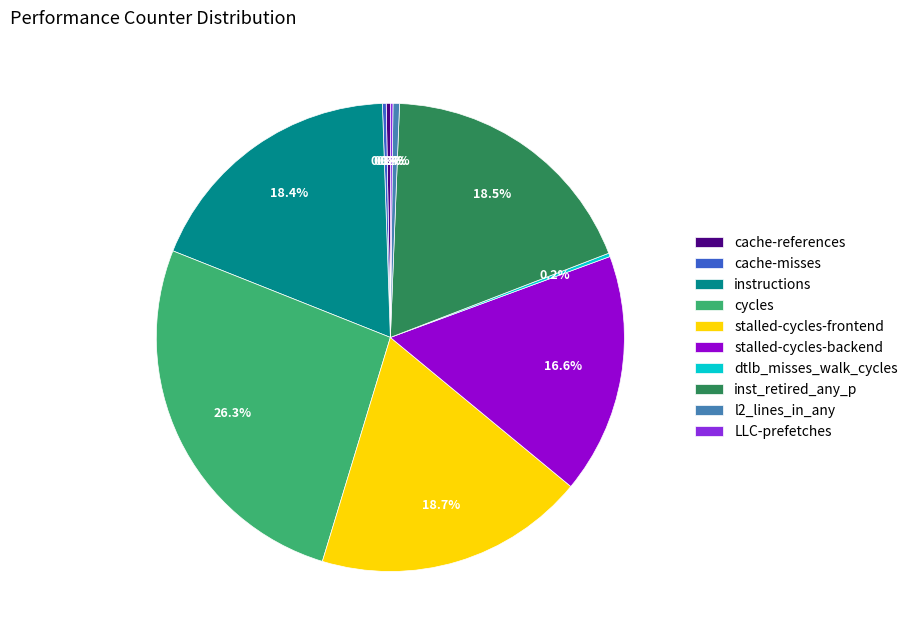

Approximately how many times larger is the value at stalled-cycles-backend compared to inst_retired_any_p?

0.9